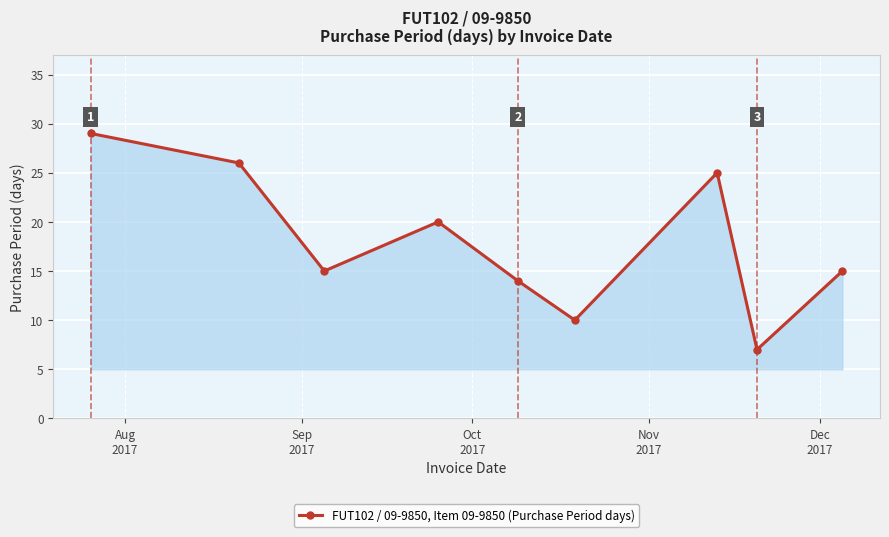

What is the minimum value shown in the chart?

7